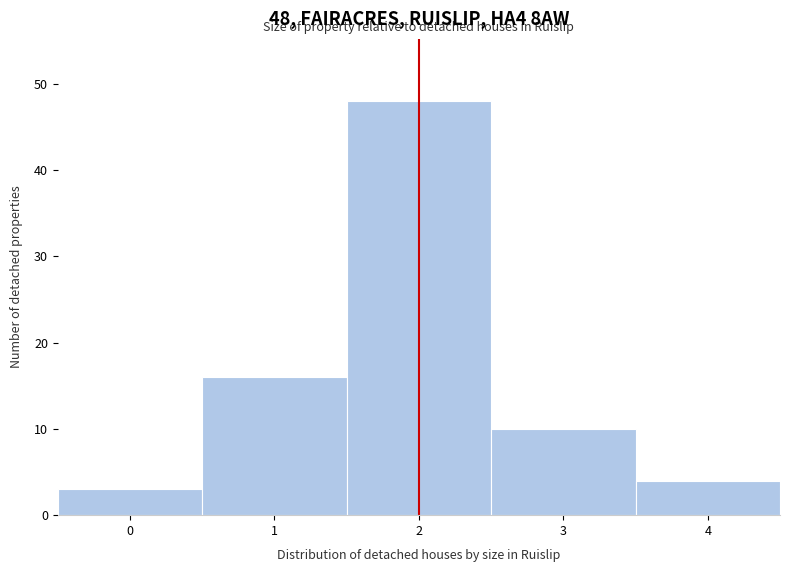

Reading right to left, what are all the values shown in this chart?

4=4	3=10	2=48	1=16	0=3